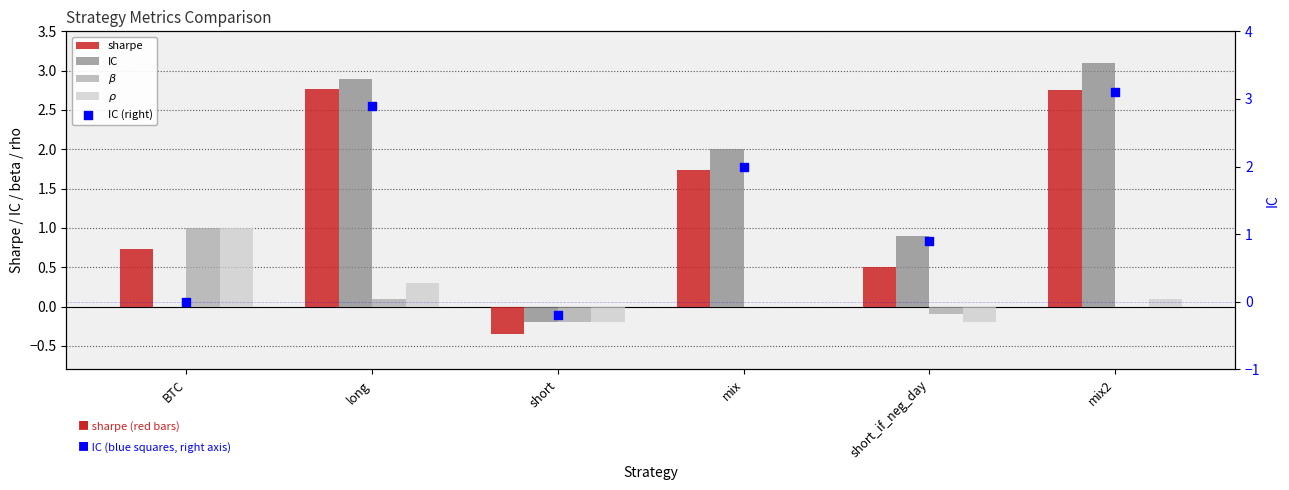

At which category is the sum across all series the highest?

mix2